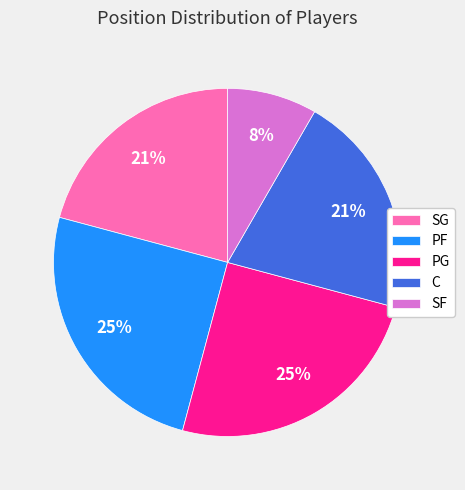

Between PG and SG, which is larger?

PG